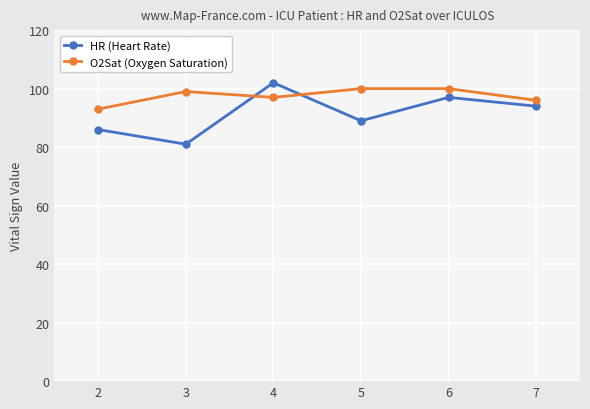

How many times do O2Sat (Oxygen Saturation) and HR (Heart Rate) cross each other?

2